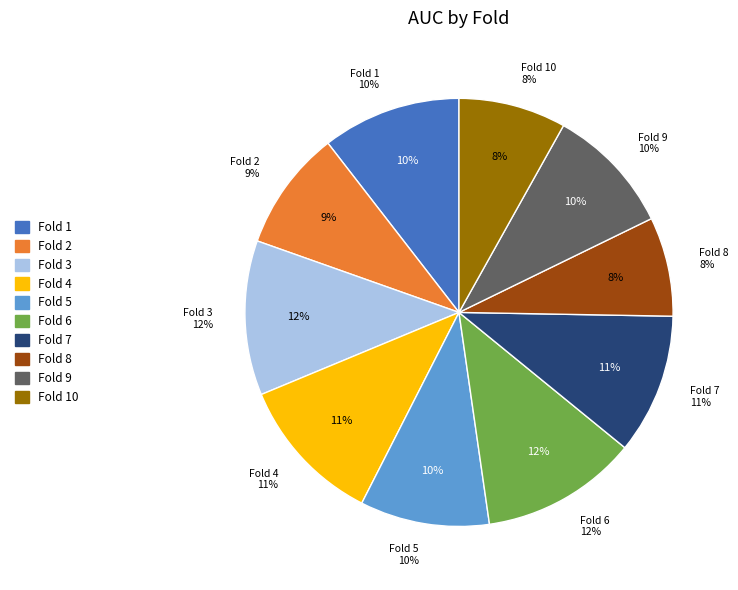

What percentage is the Fold 7 slice, to the nearest percent?

11%